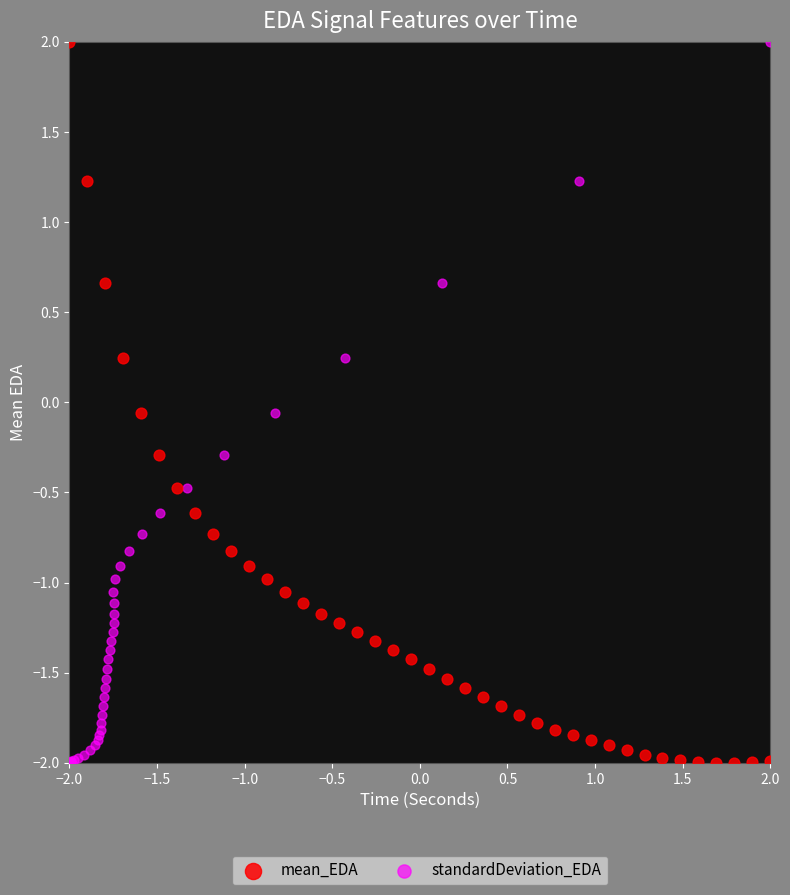

What are all the series names shown in the legend?

mean_EDA, standardDeviation_EDA